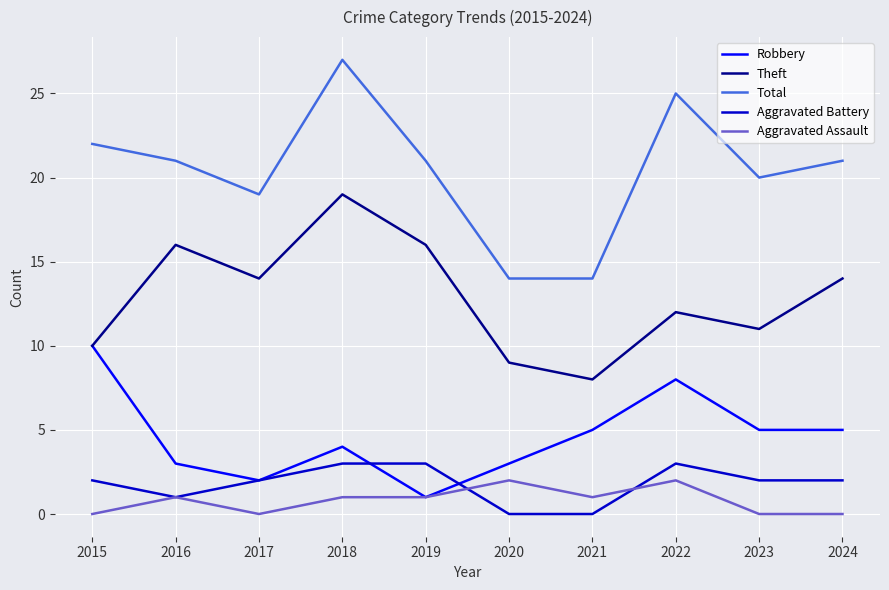

Which category has the highest value across all series?

2018